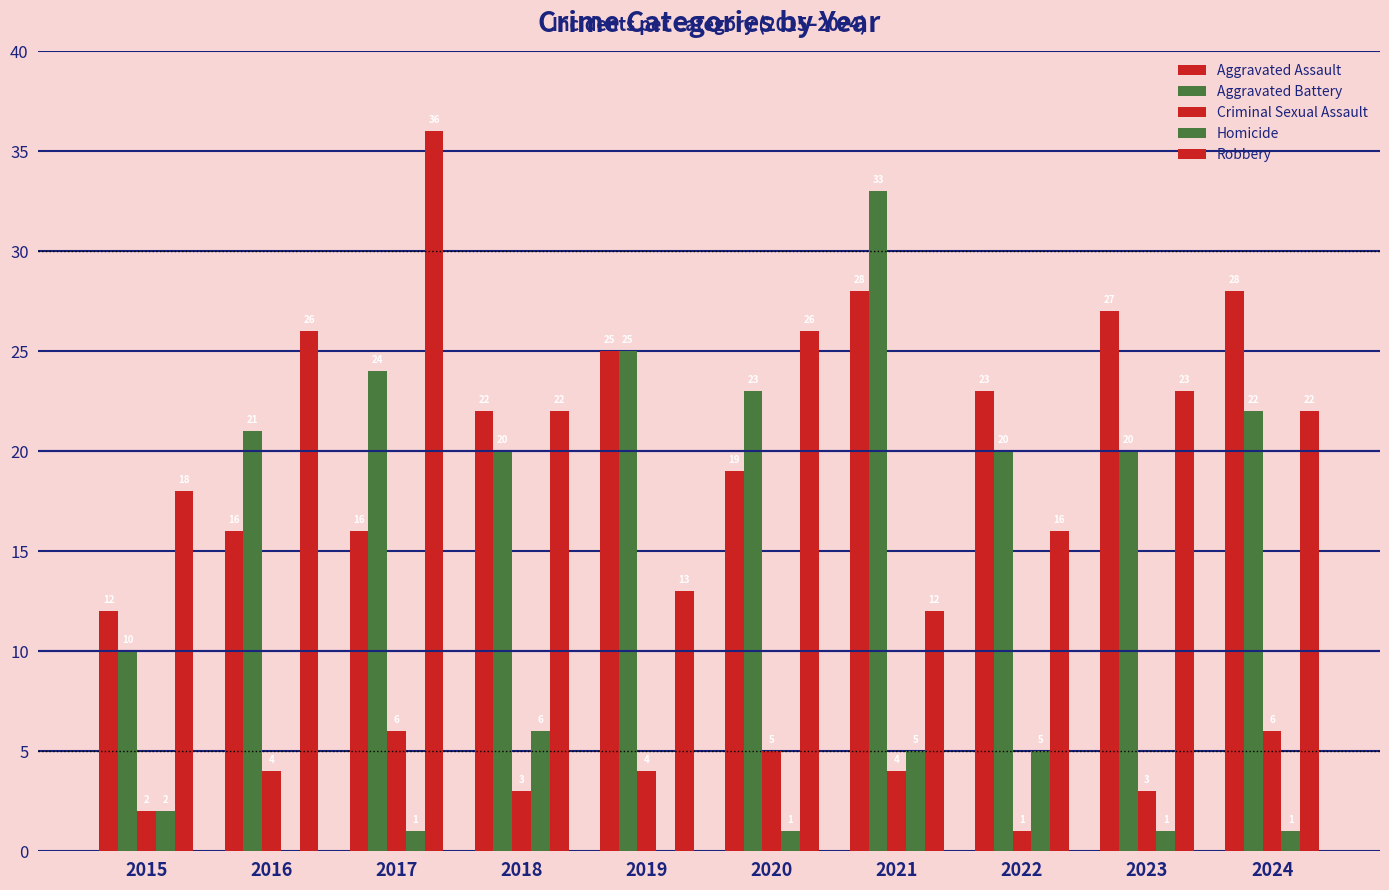

Which has a higher value, 2019 or 2020?

2019